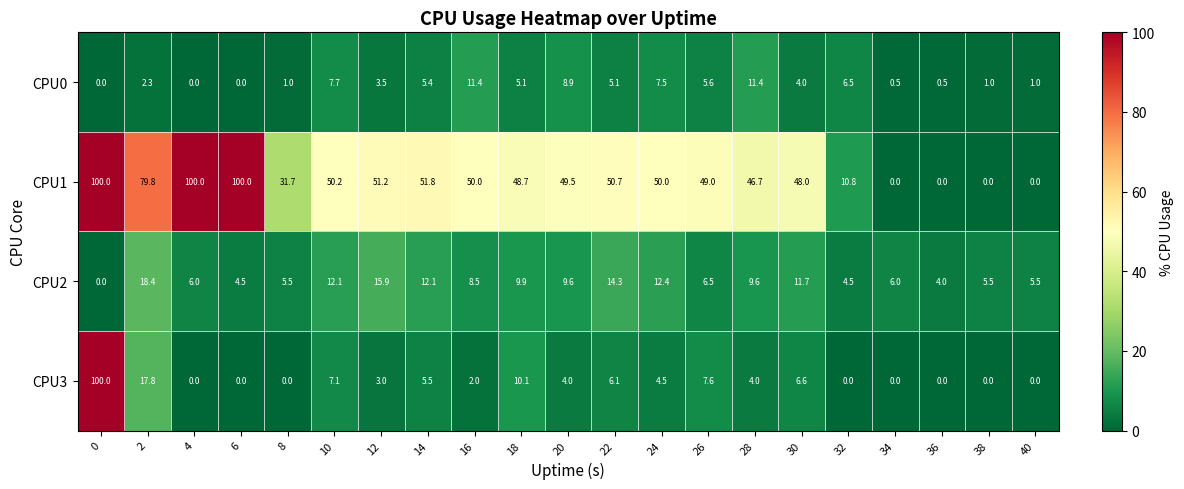

What is the sum of all CPU1 values?

968.1